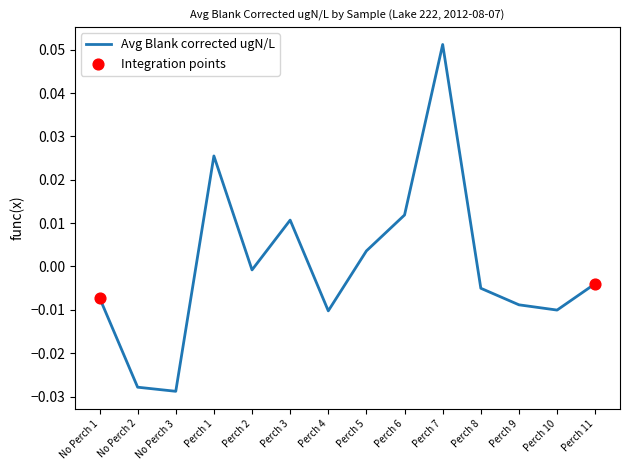

Which has a higher value, Perch 7 or Perch 5?

Perch 7